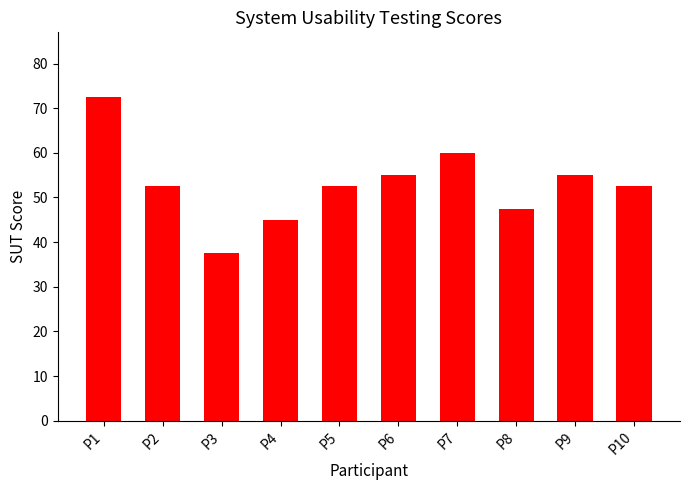

What is the ratio of the value at P3 to the value at P8?

0.8